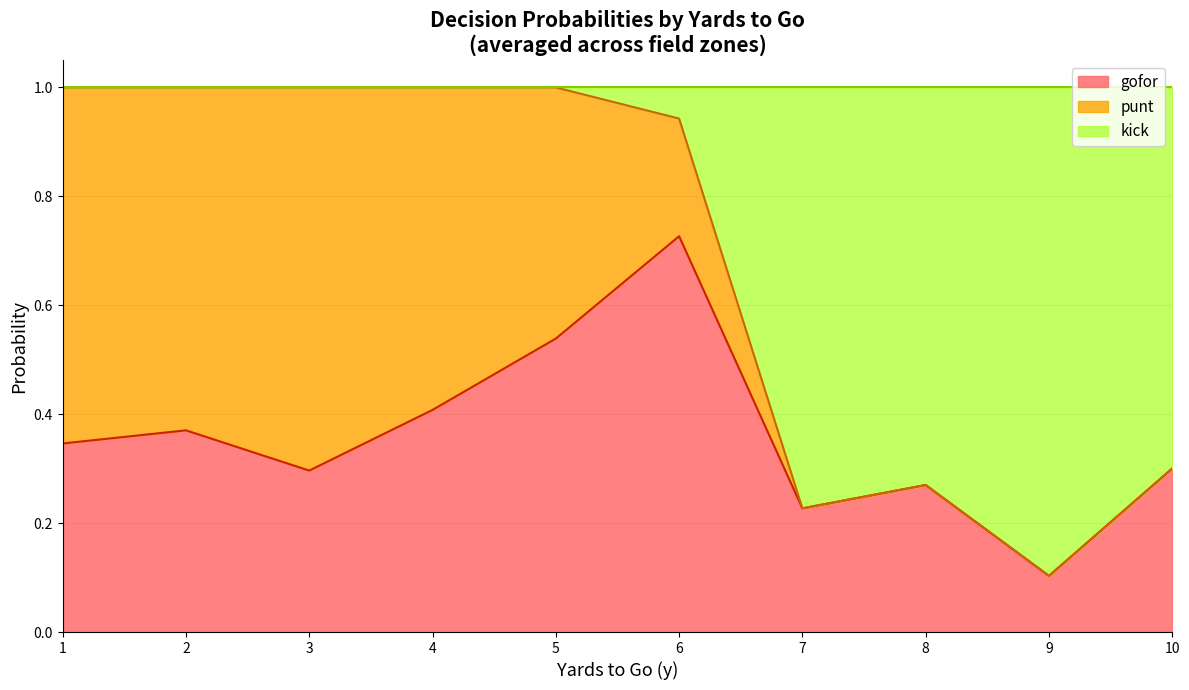

Rank the series by their maximum value, from lowest to highest.

gofor, punt, kick